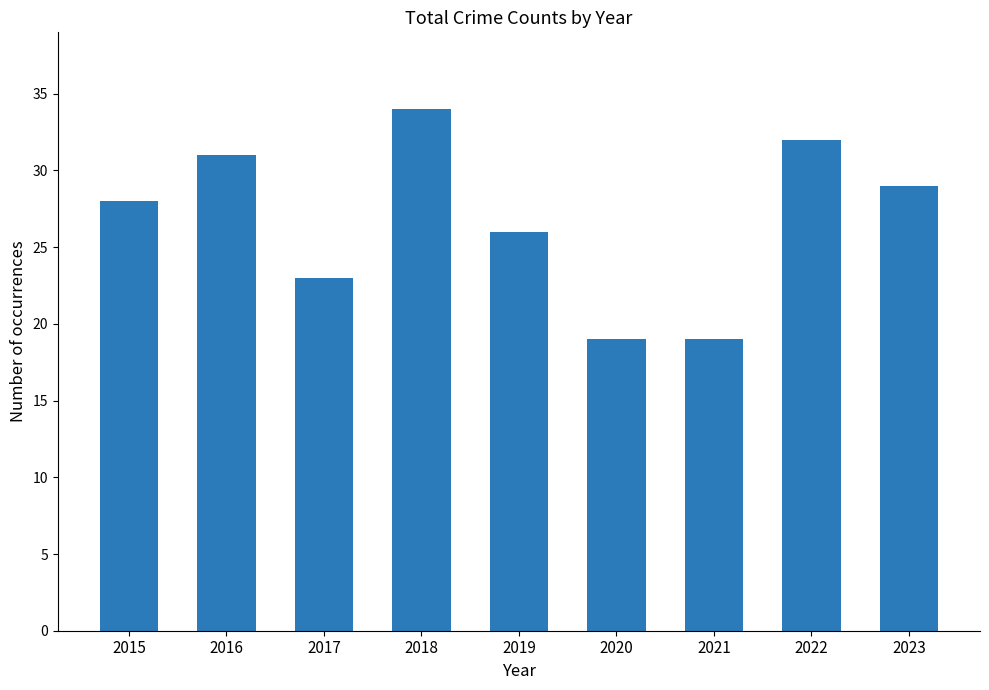

How many data points does each series have?

9